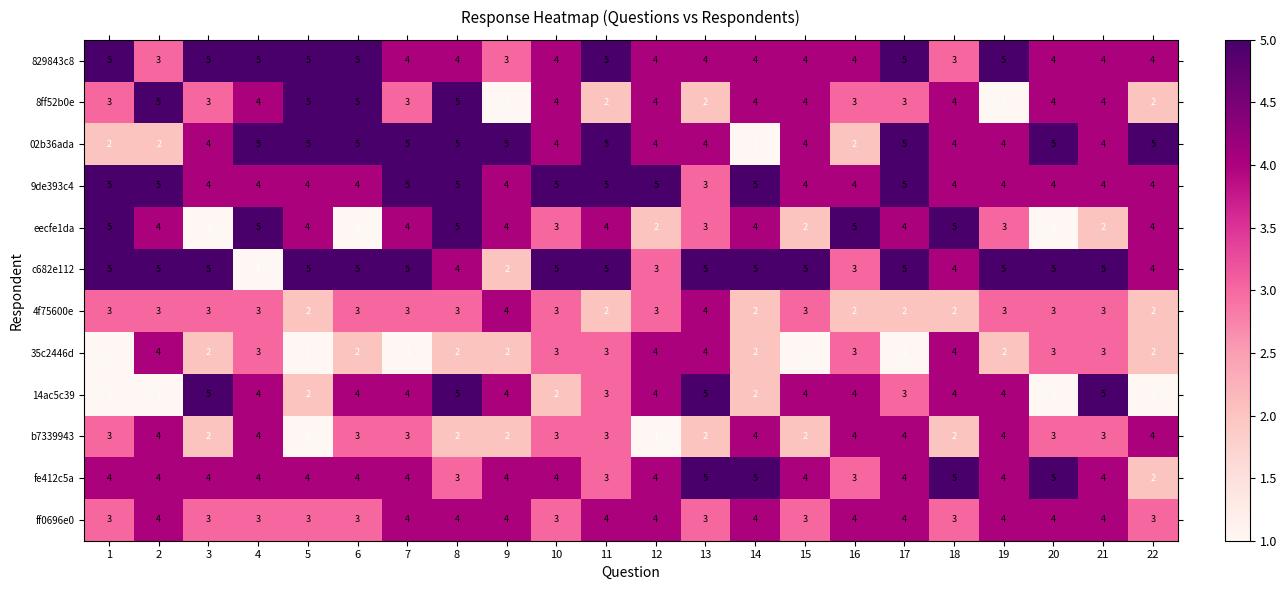

True or false: eecfe1da has a value of 4 at 22.

True